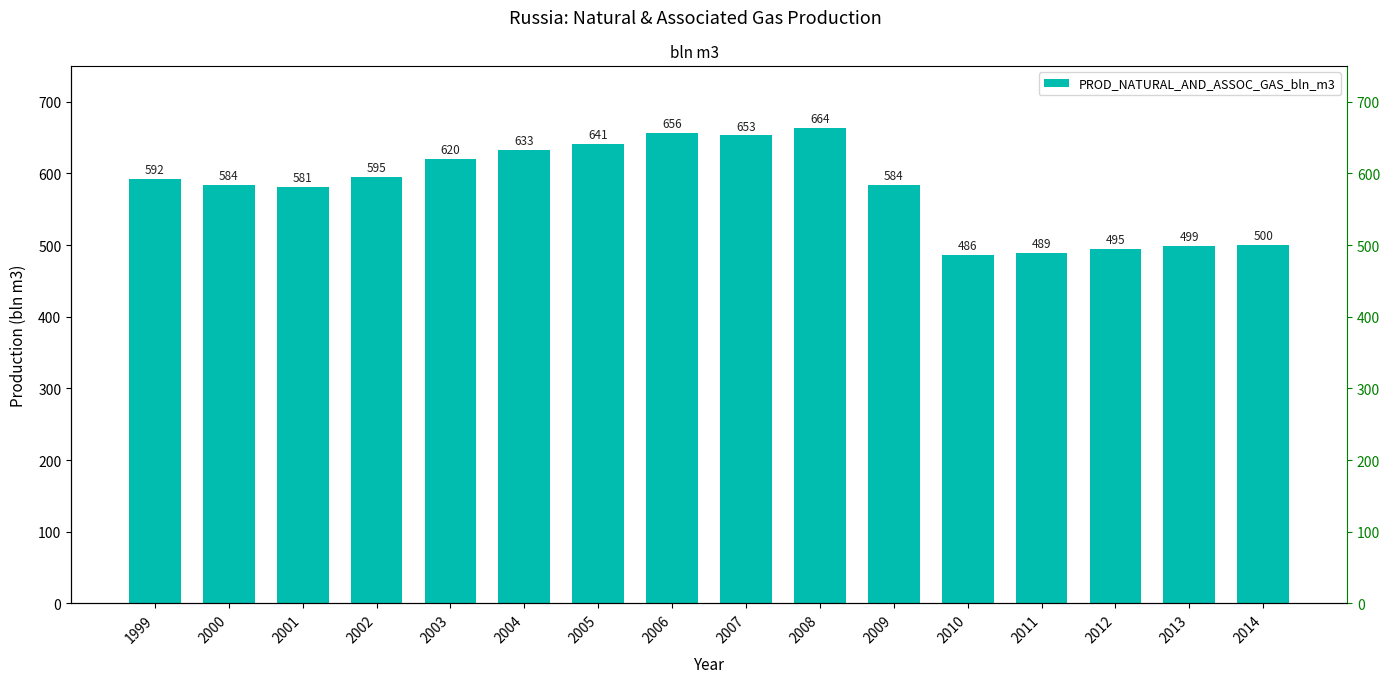

Is it true that the value at 1999 is 592?

True